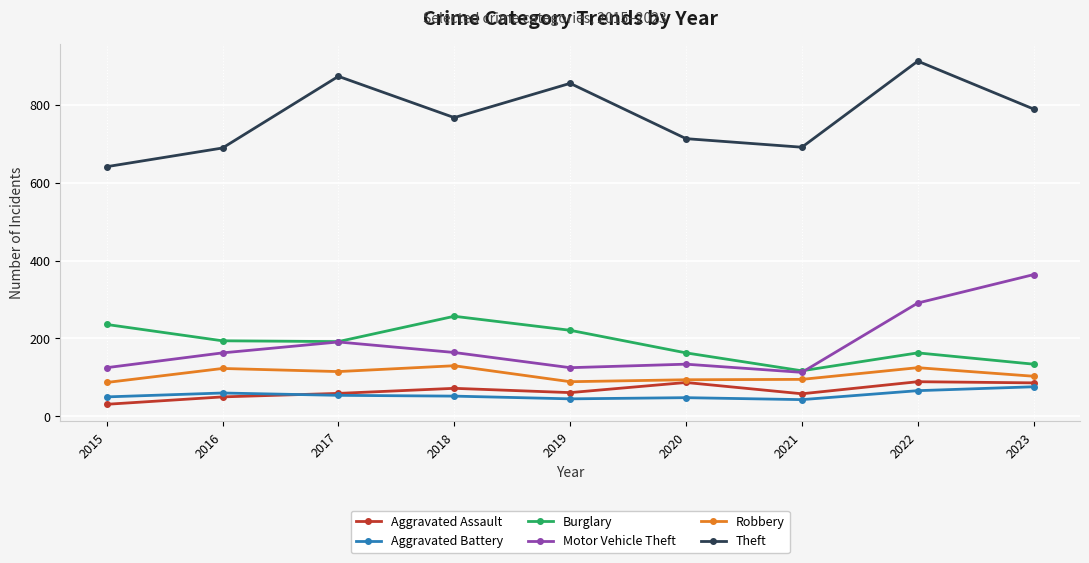

True or false: Aggravated Assault and Motor Vehicle Theft cross at least once.

False